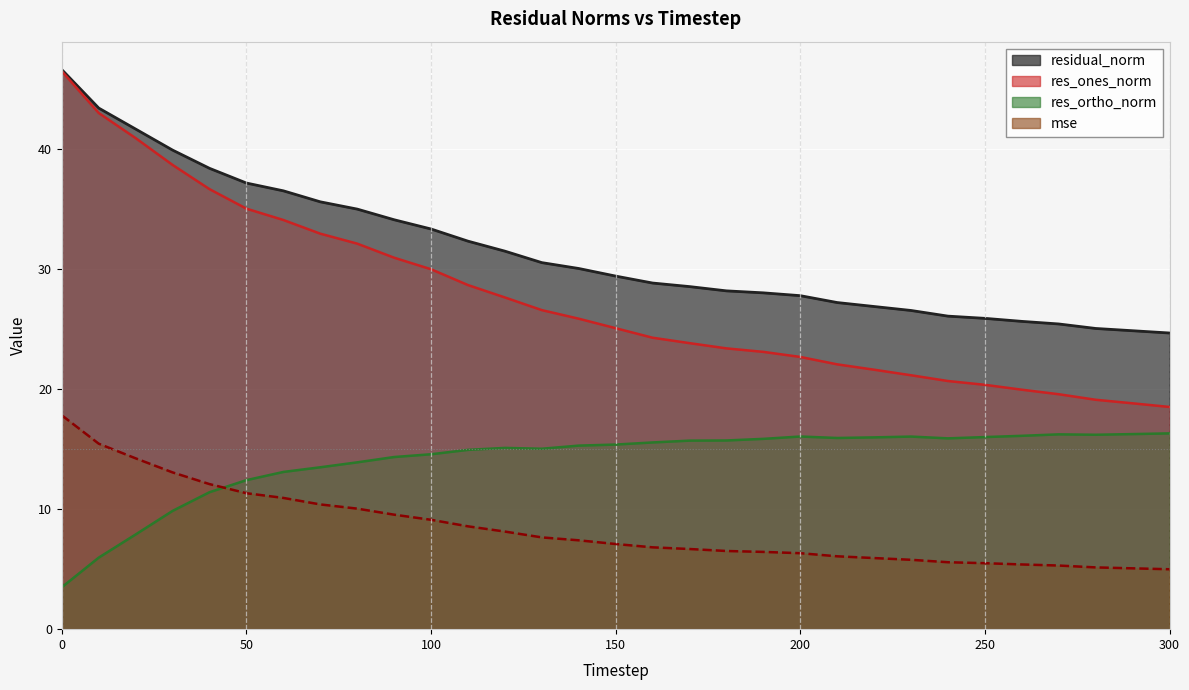

The mse series shows 15.5 at 10. True or false?

True